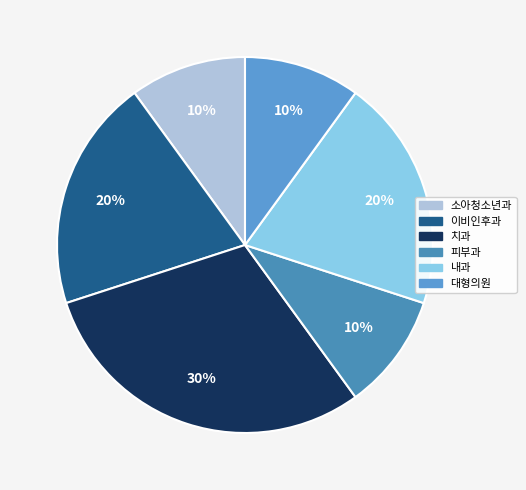

How many slices are in this pie chart?

6